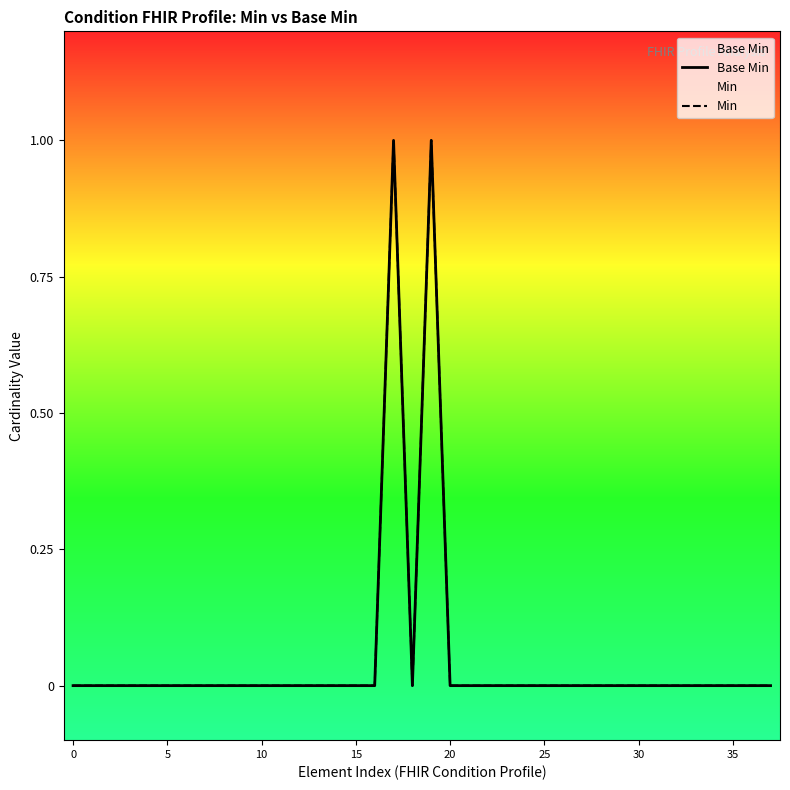

Between 20 and 26, which is larger?

20